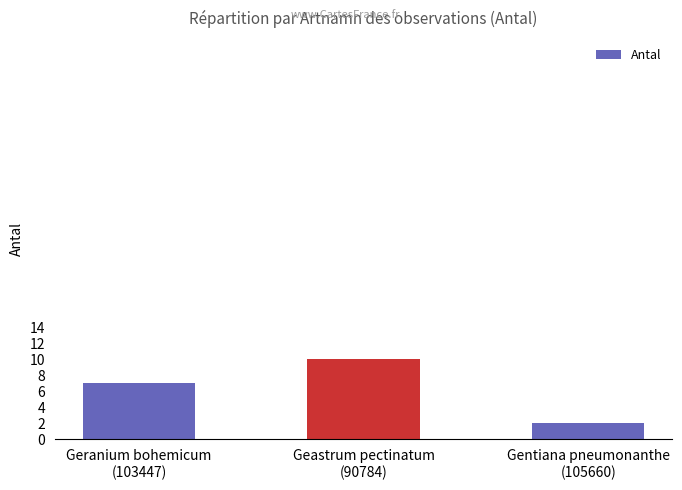

What is the label of the 1st bar from the right?

Gentiana pneumonanthe
(105660)